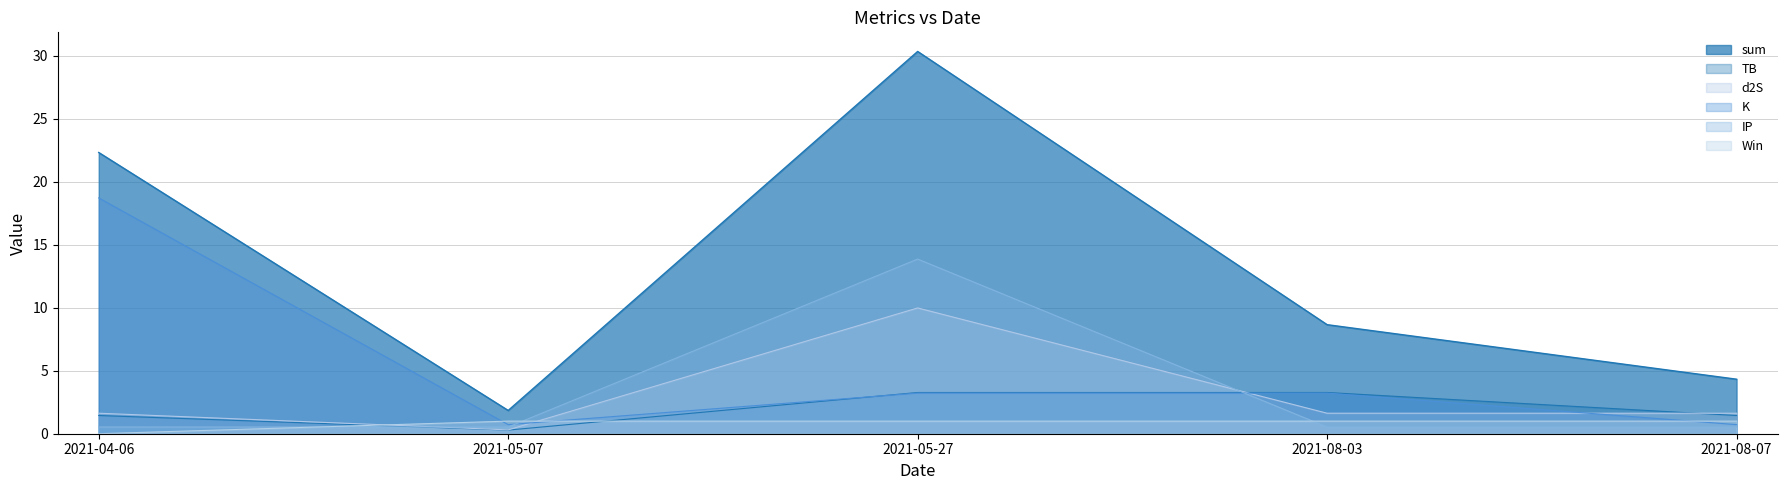

What is the label of the 1st point from the left?

2021-04-06